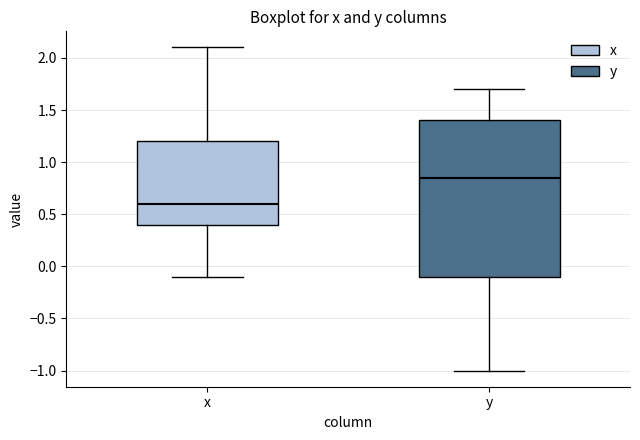

Comparing the boxes themselves (not the whiskers), which one is the tallest?

y